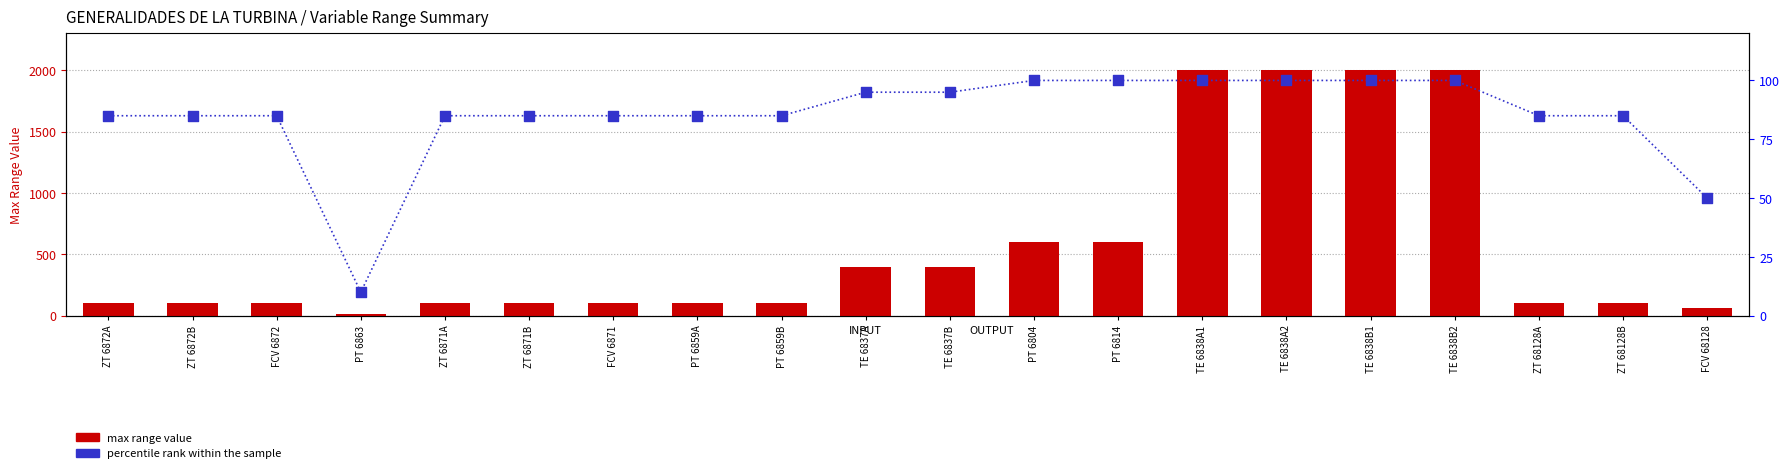

Which series reaches the minimum Y coordinate?

percentile rank within the sample